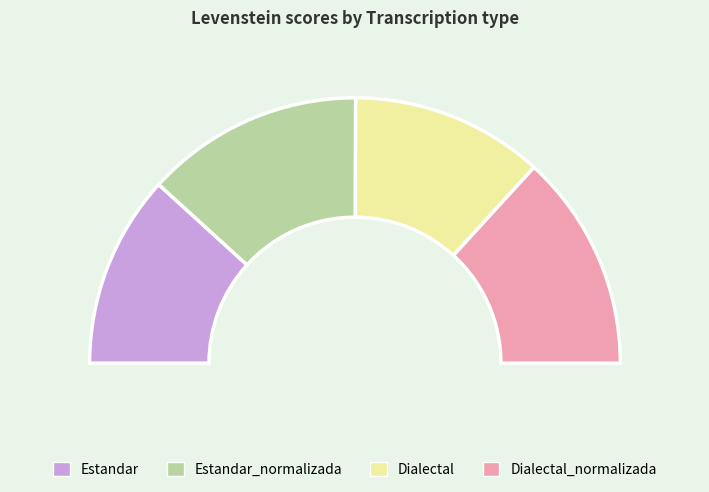

Which category has the smallest portion of the pie?

Dialectal